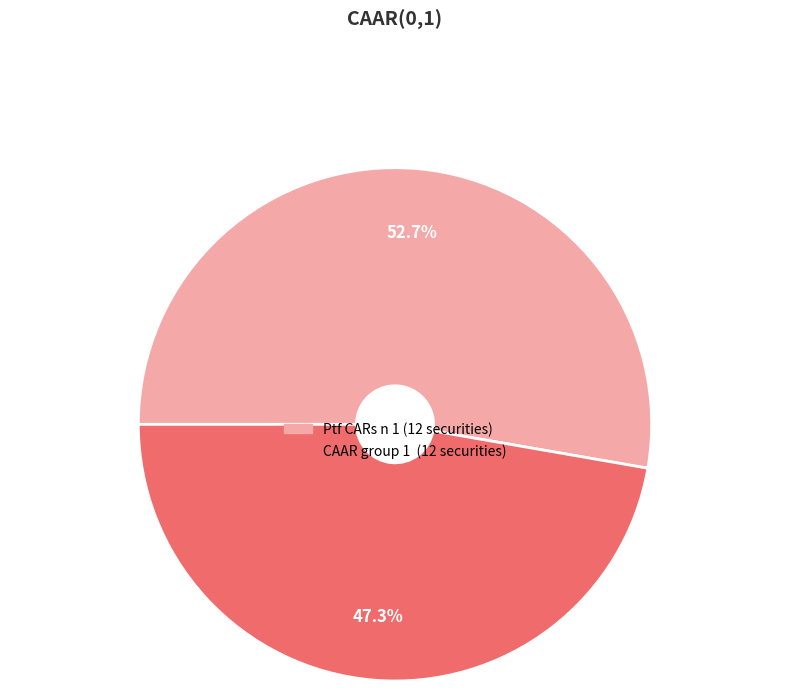

Is there a majority slice in this chart?

Yes